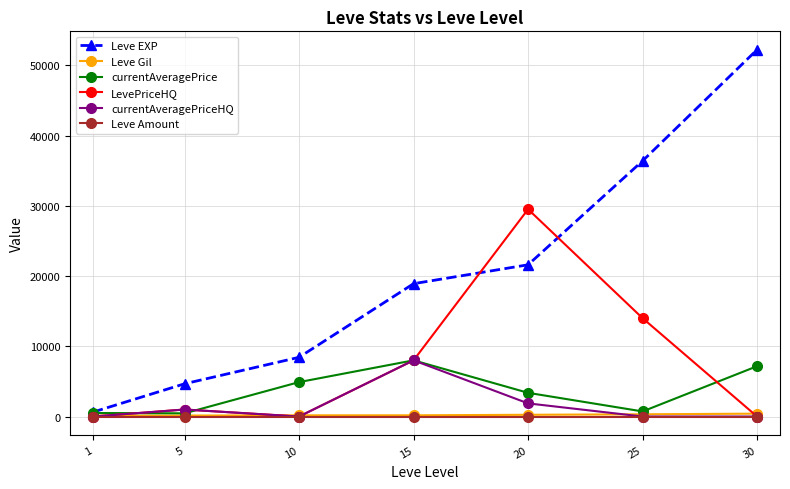

True or false: Leve Gil has a value of 174 at 15.

True